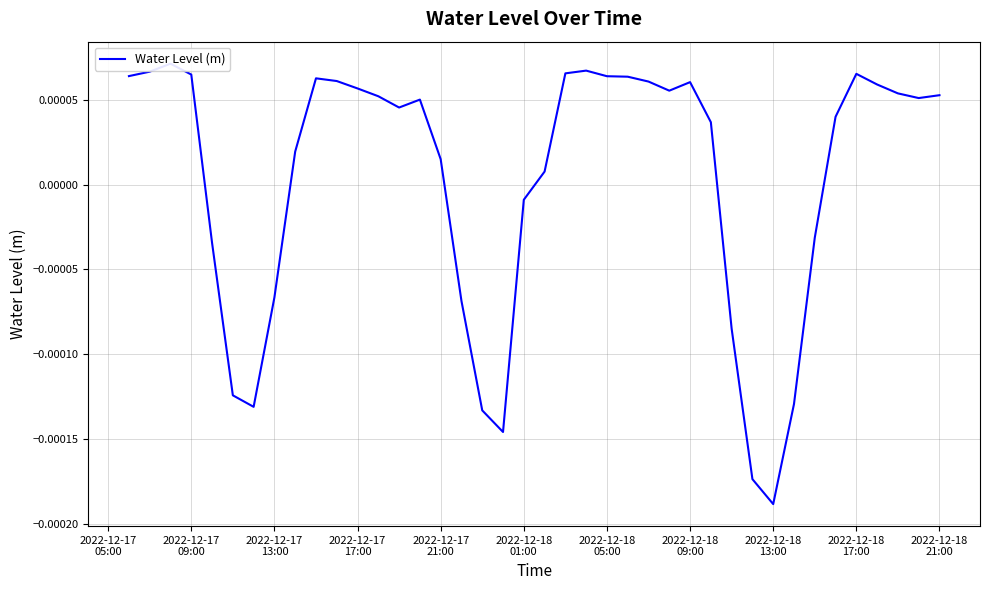

True or false: the data has more than 2 interior local peaks.

True